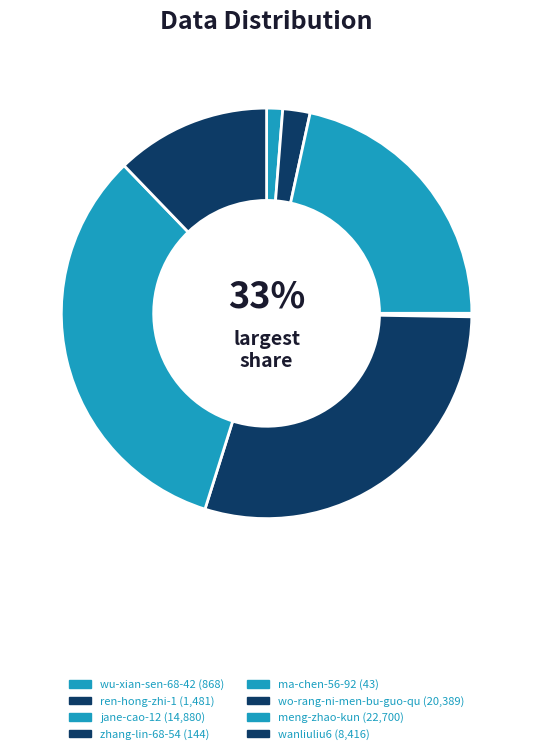

Which category has the smallest portion of the pie?

ma-chen-56-92